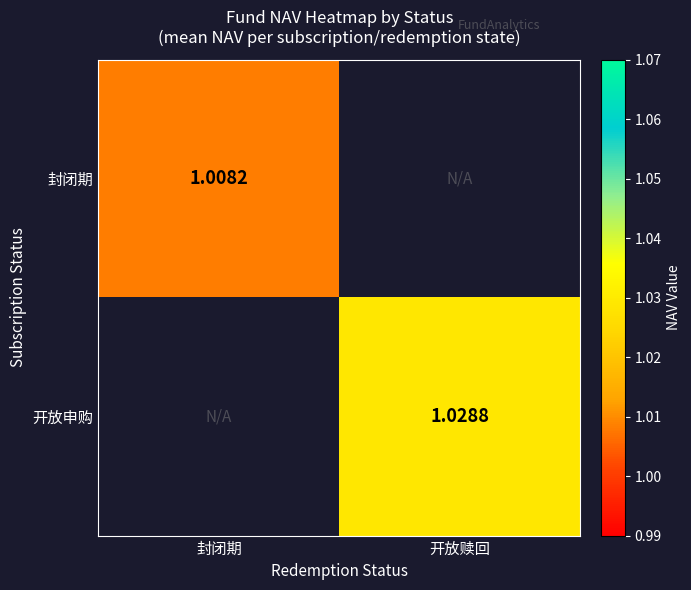

Is it true that 开放申购 equals 1.8 at 开放赎回?

False